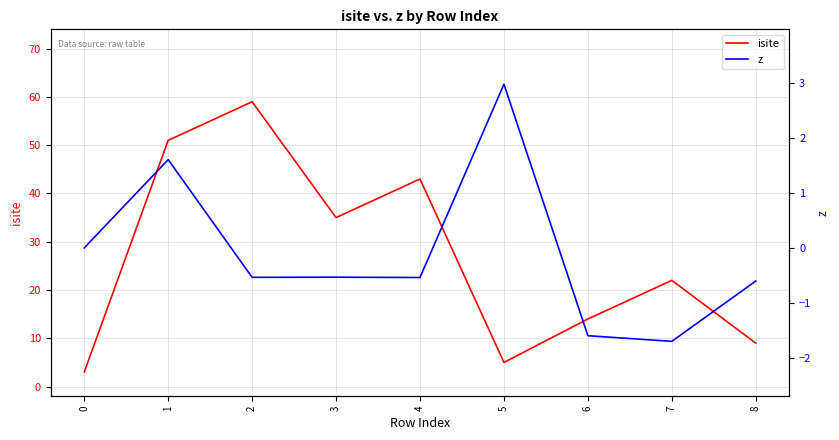

The value of z at 8 is -0.6. True or false?

True